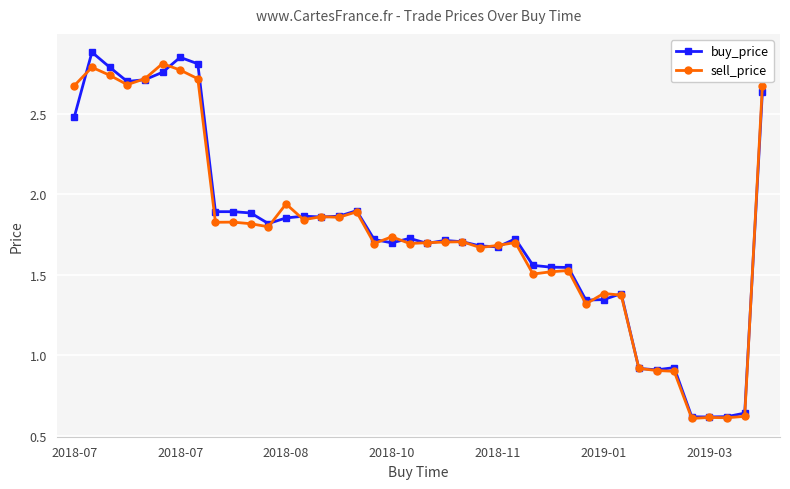

Which series ends up on top after the final intersection of sell_price and buy_price?

sell_price